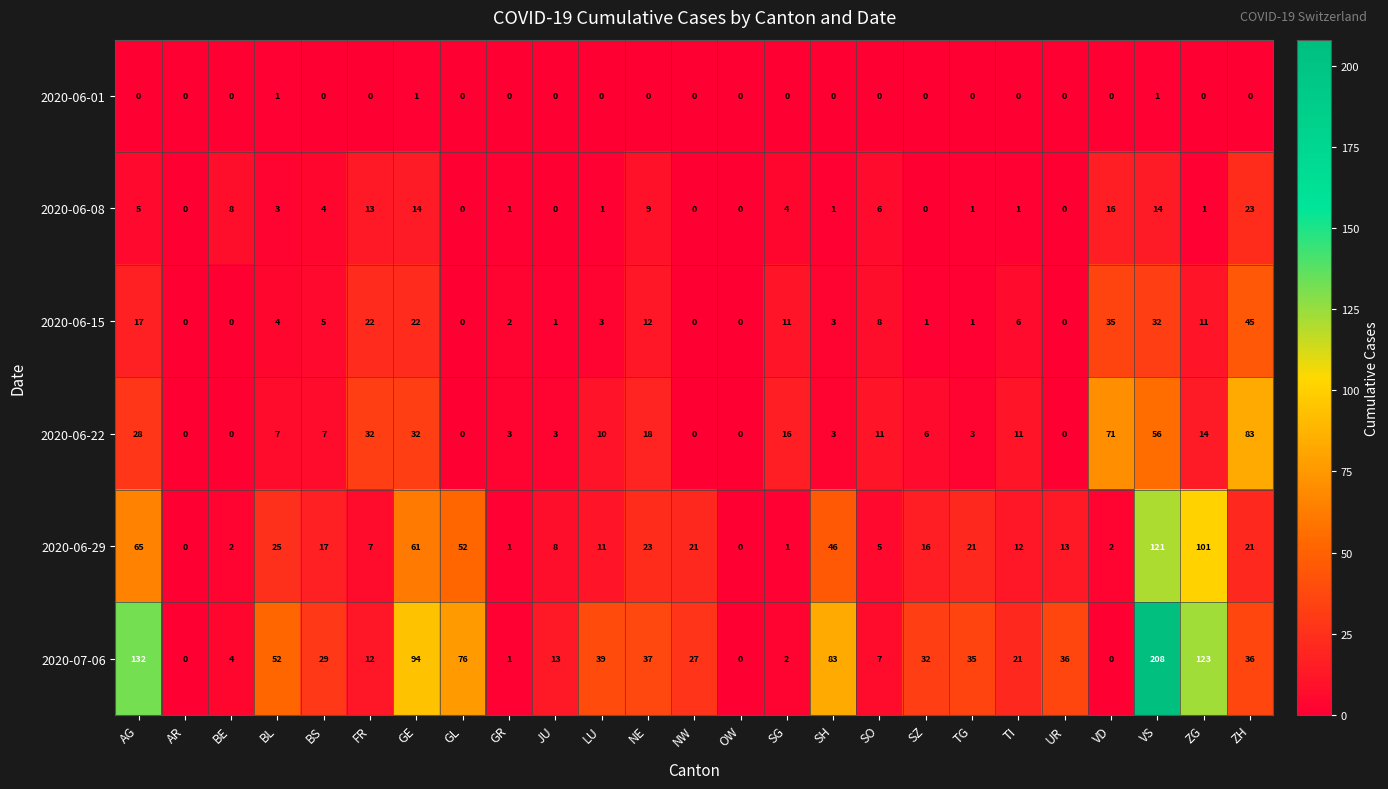

Which series has the widest spread of values?

2020-07-06